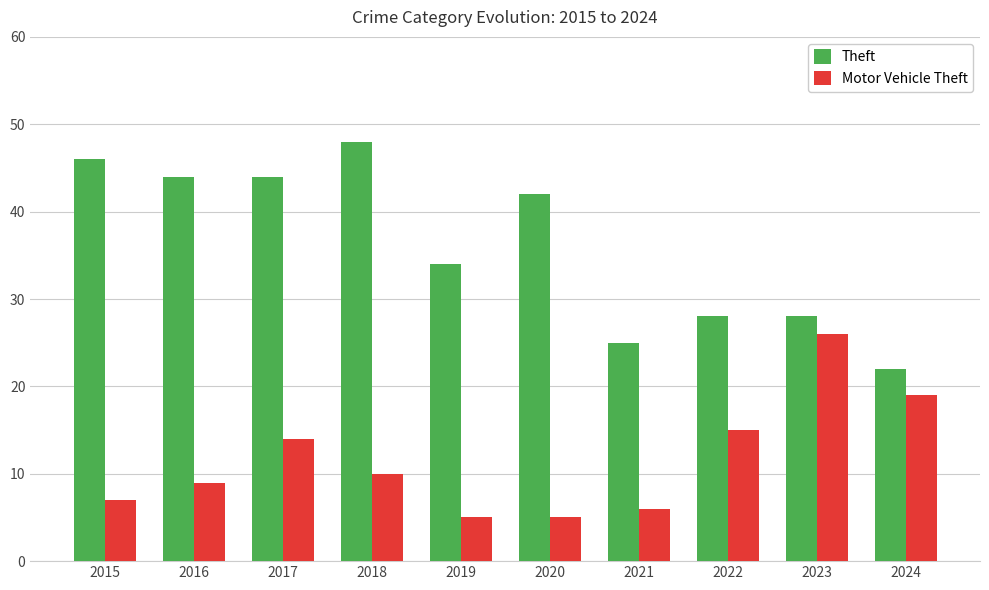

What is the total value across all series at 2016?

53